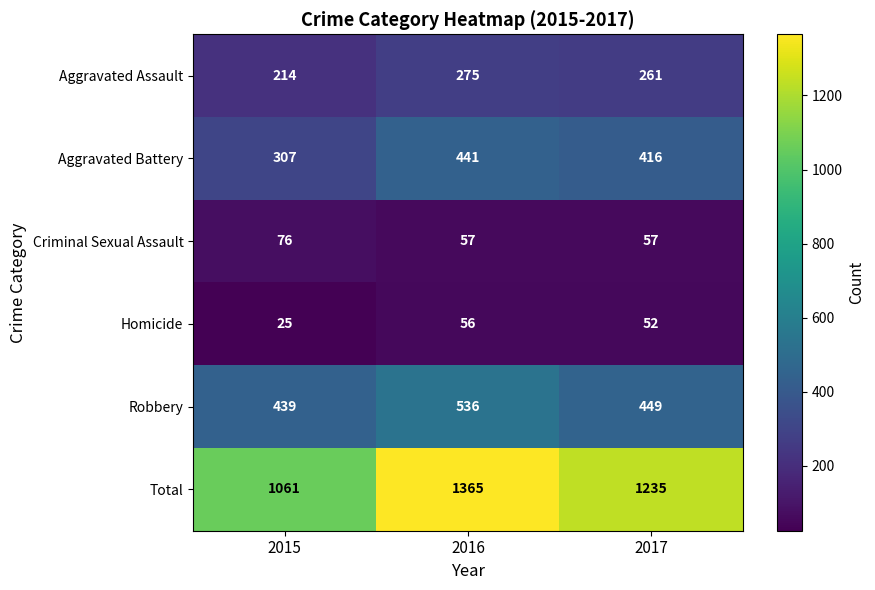

How many series are shown in this chart?

6